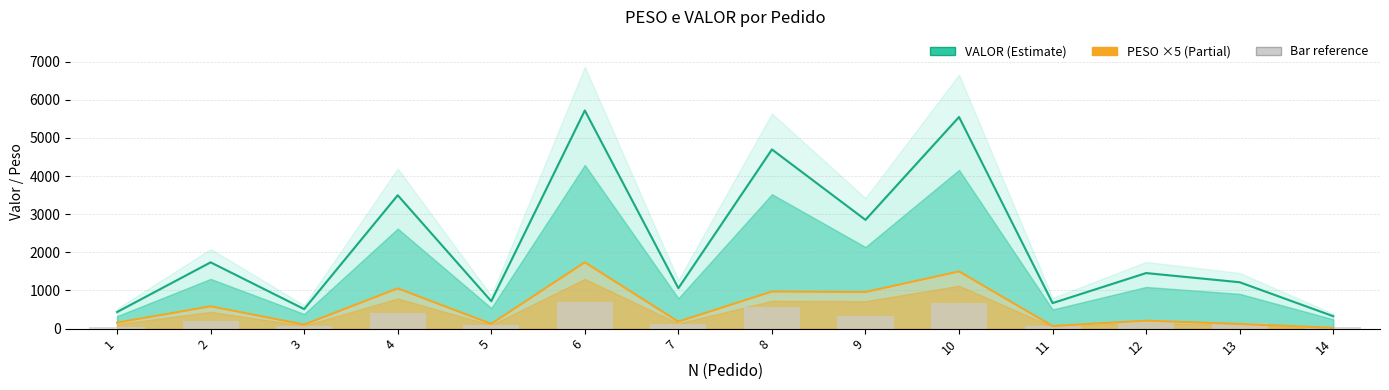

What is the value of the VALOR bar at the 4th from the left?

3498.6